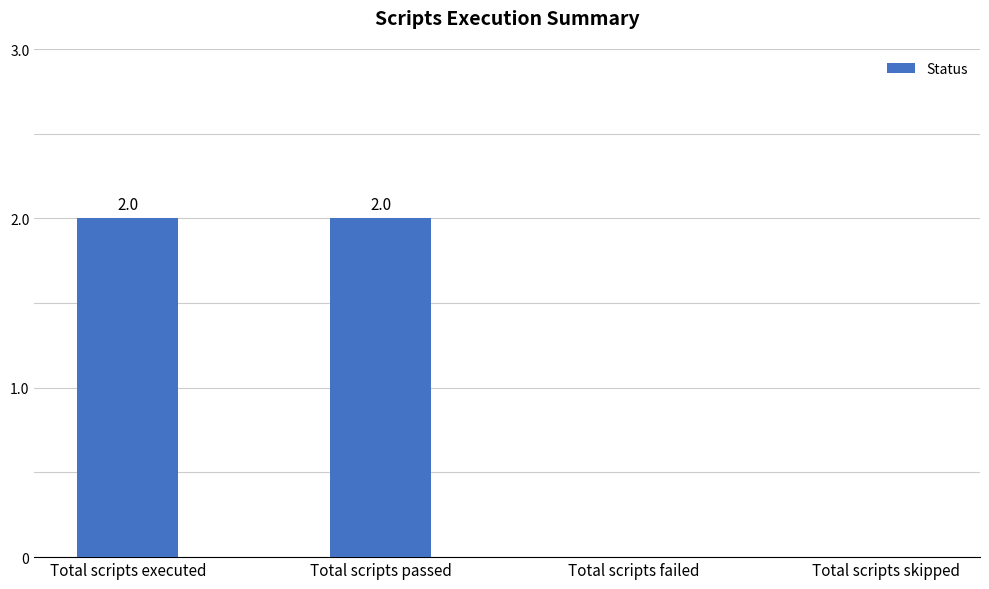

Are the bars horizontal?

No